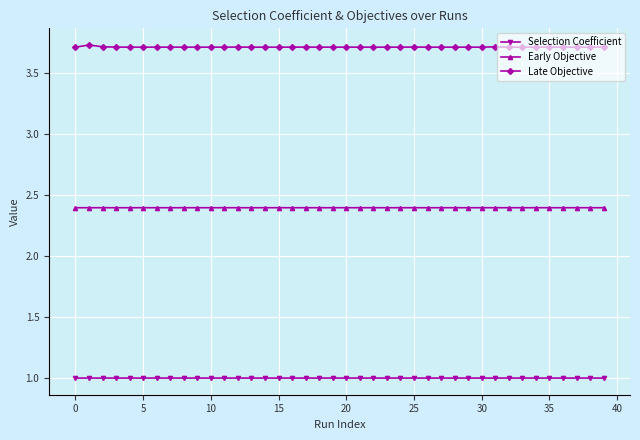

What is the sum of all Selection Coefficient values?

40.0